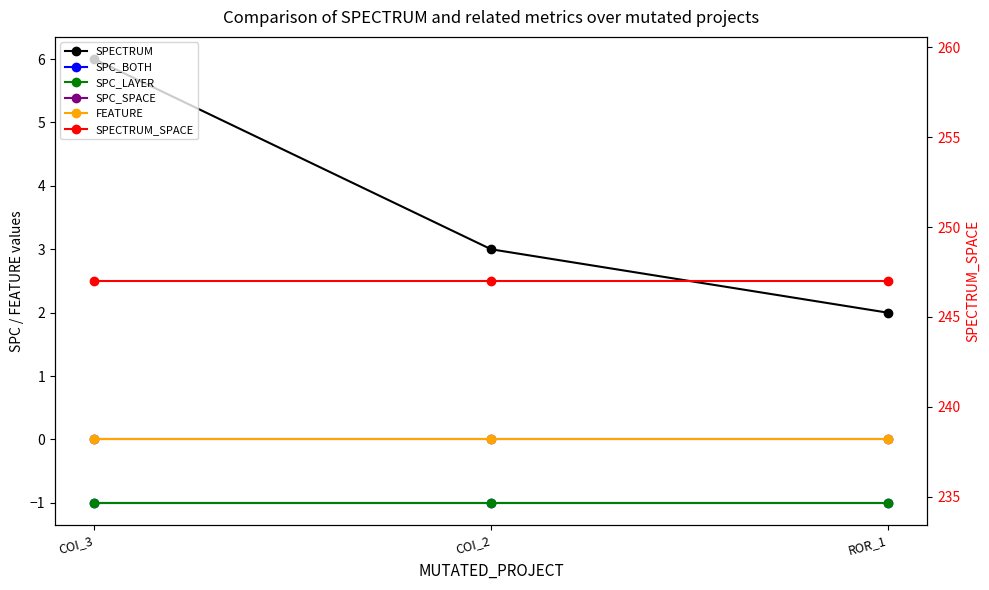

Rank the categories by SPECTRUM_SPACE value from highest to lowest.

COI_3, COI_2, ROR_1